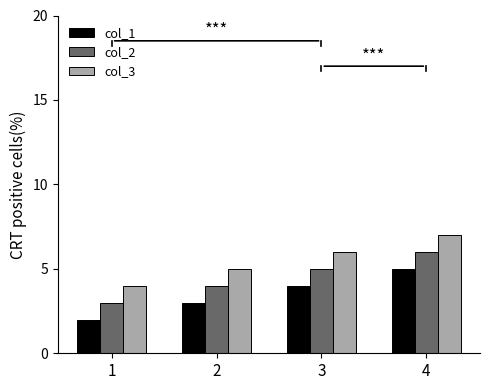

Is the value of col_2 at 2 greater than the value of col_1 at 2?

Yes